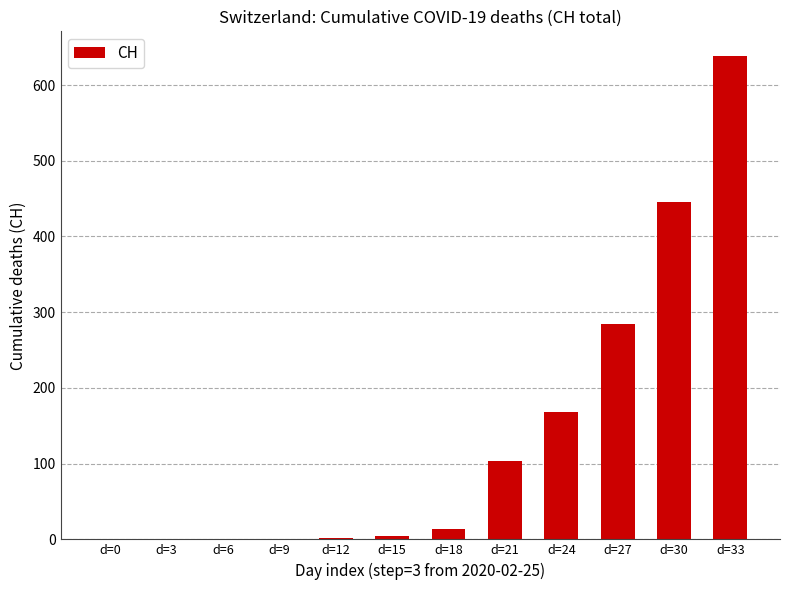

What is the maximum value shown in the chart?

639